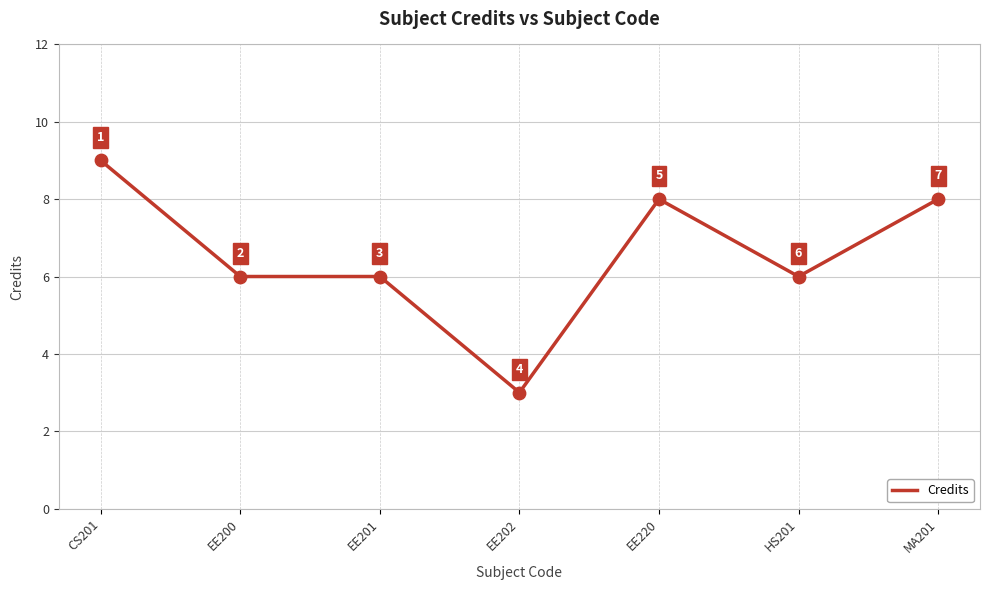

Between MA201 and EE202, which is larger?

MA201